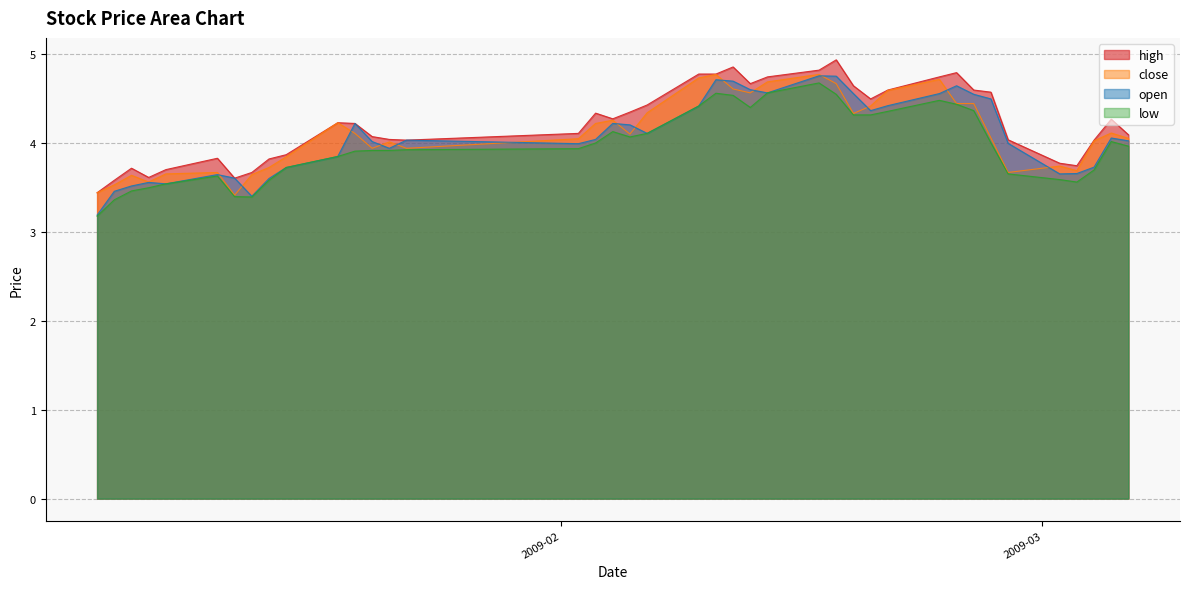

True or false: high has more than 2 points higher than both neighbors.

True